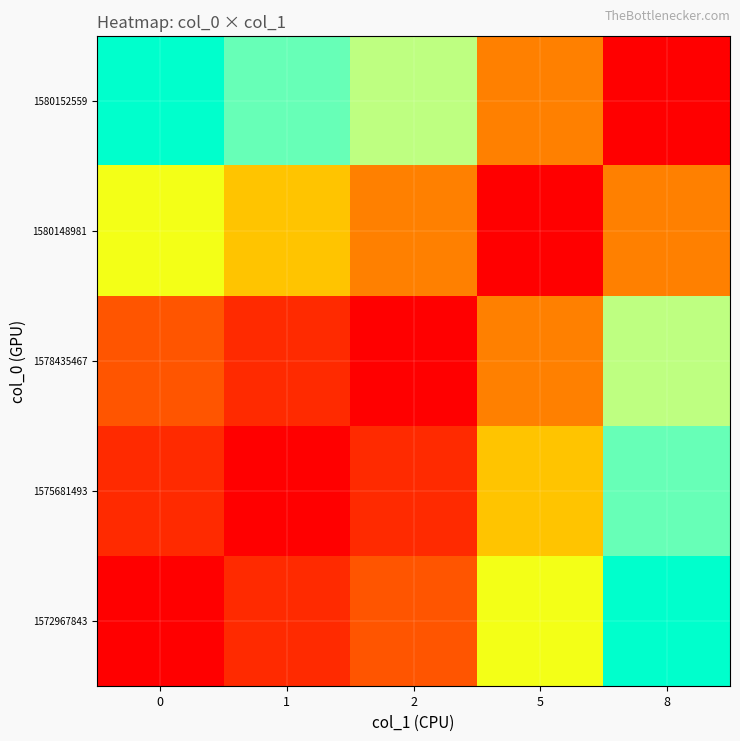

Which series has the widest spread of values?

1572967843